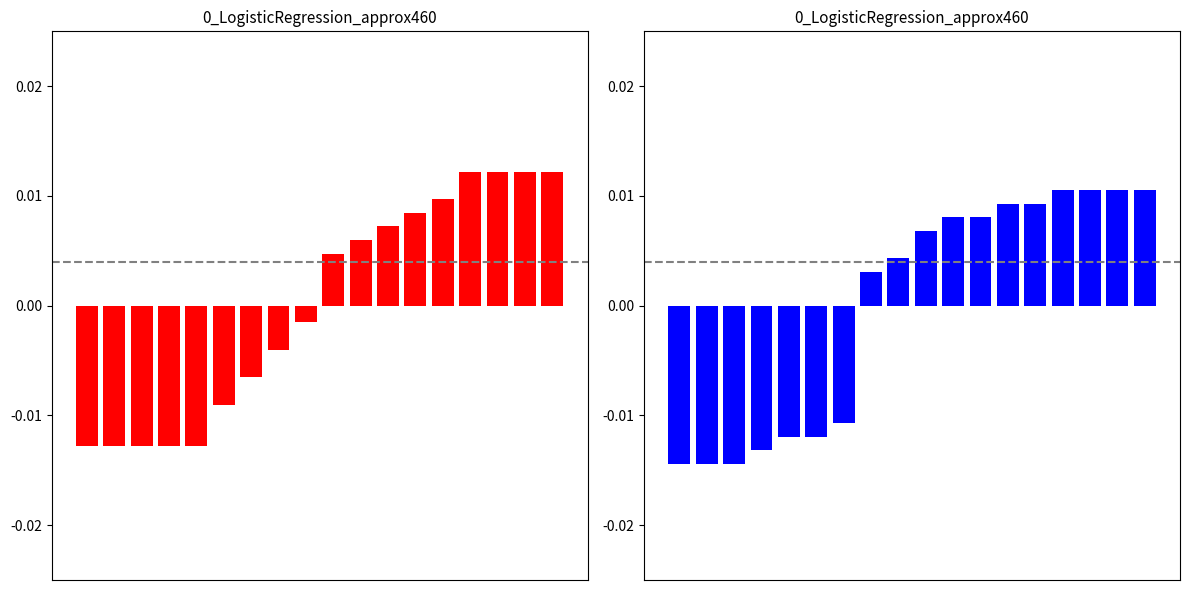

How many values in rain_12-24 are above zero?

11